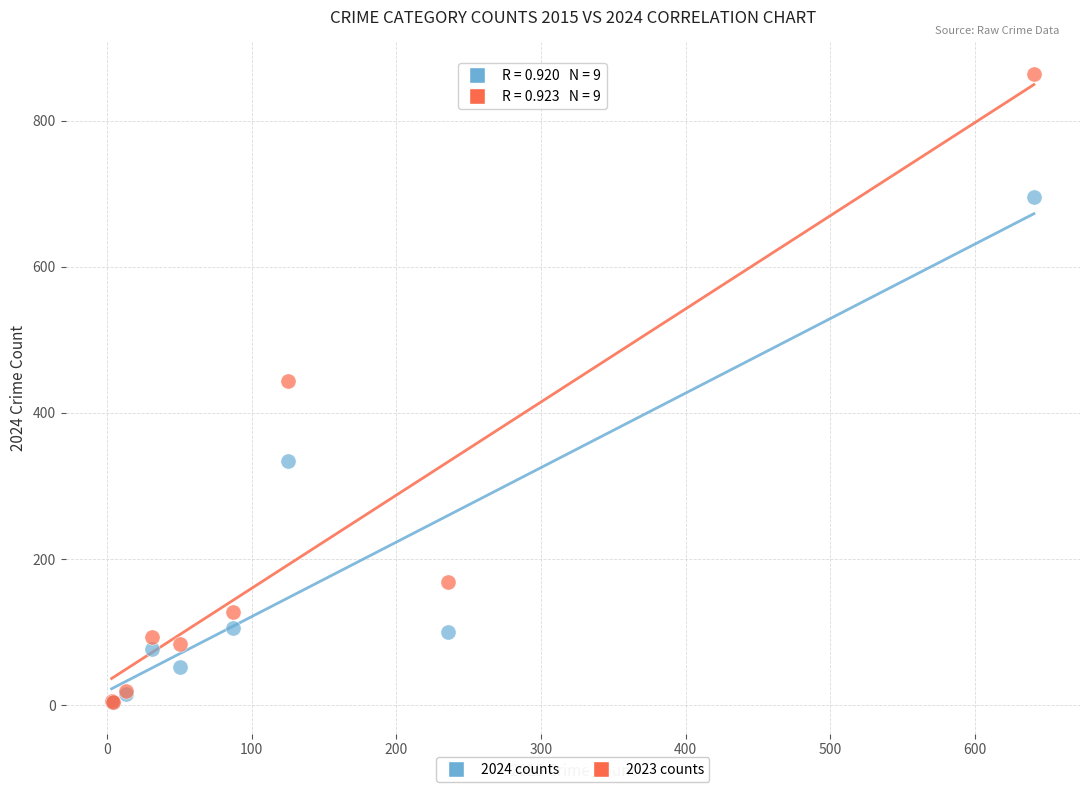

Which series contains the highest Y value?

2023 counts